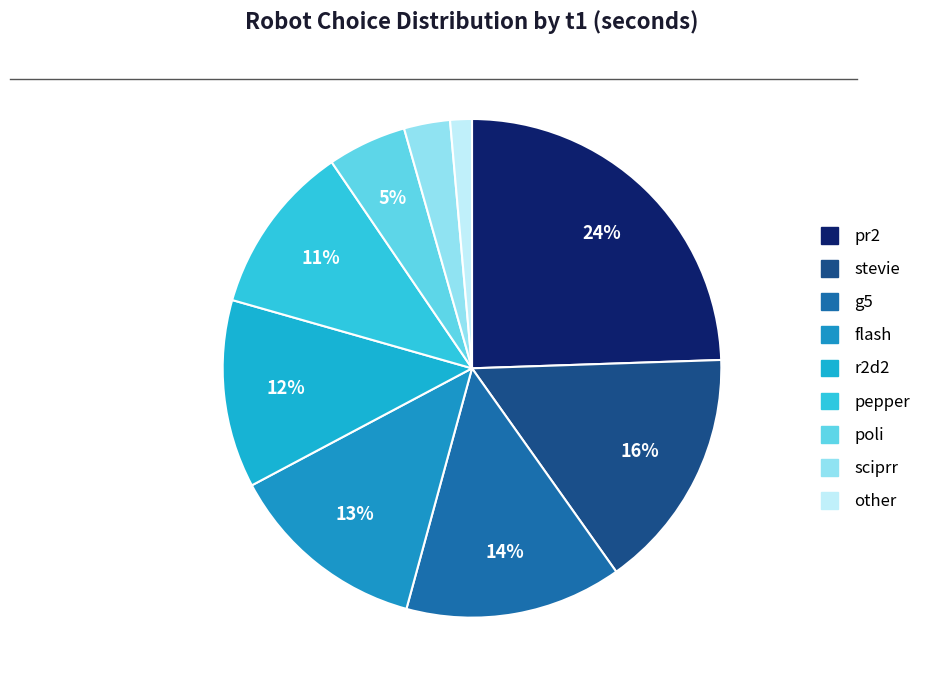

How many segments does this pie chart have?

9